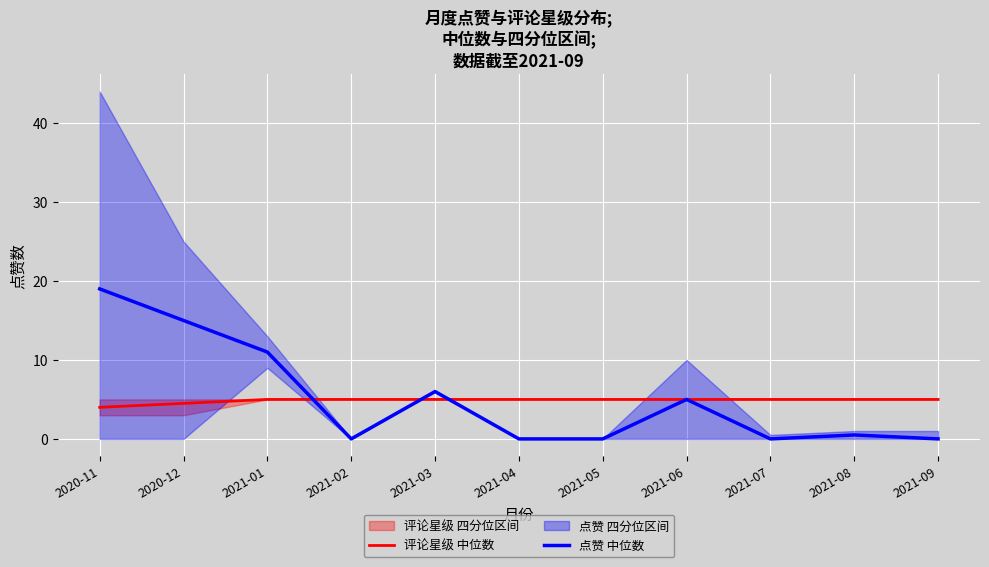

Rank the categories by 点赞 中位数 value from highest to lowest.

2020-11, 2020-12, 2021-01, 2021-03, 2021-06, 2021-08, 2021-02, 2021-04, 2021-05, 2021-07, 2021-09